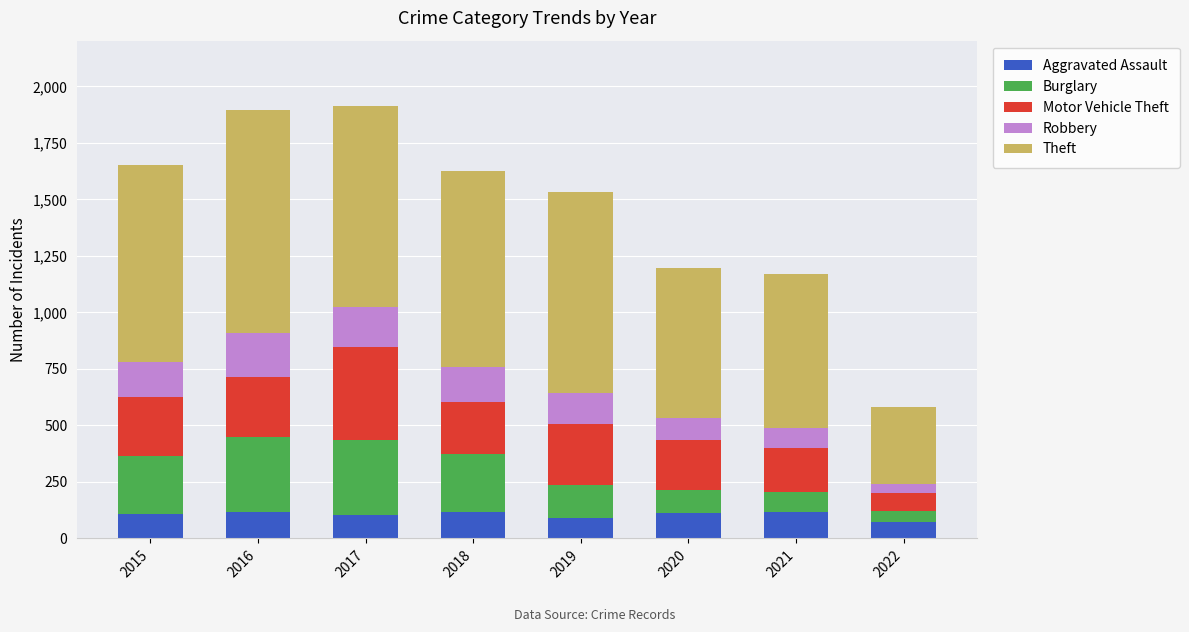

What are all the series names shown in the legend?

Aggravated Assault, Burglary, Motor Vehicle Theft, Robbery, Theft